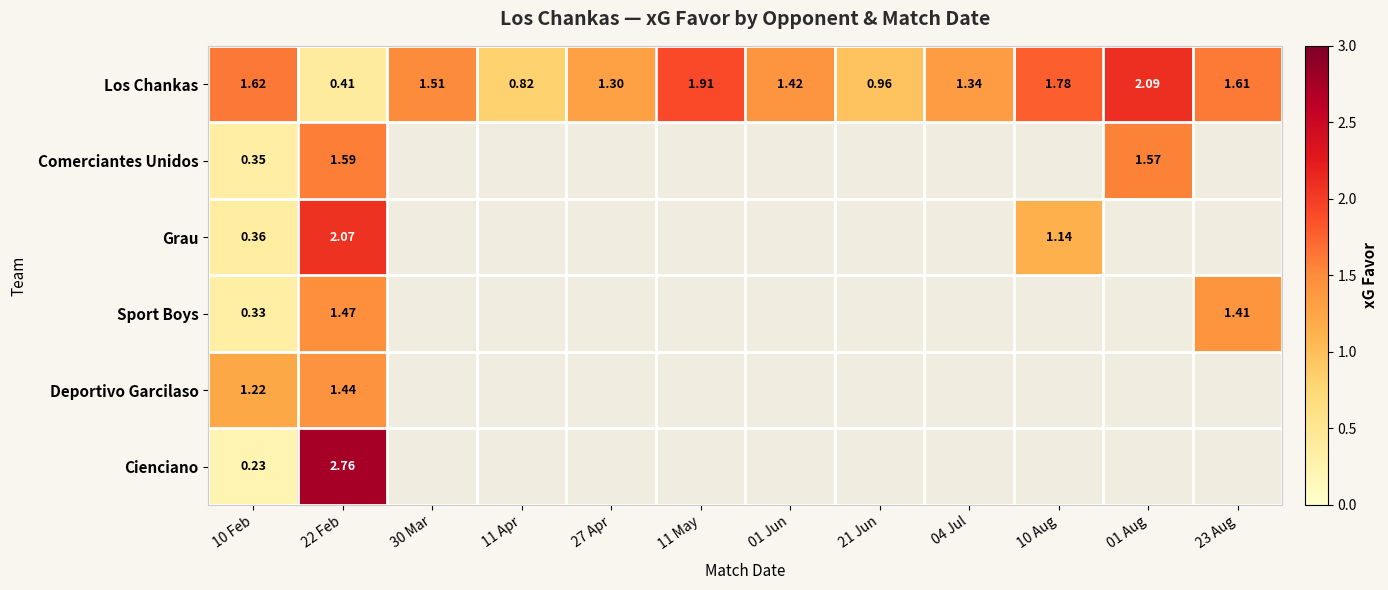

Between 11 May and 23 Aug, which is larger?

11 May